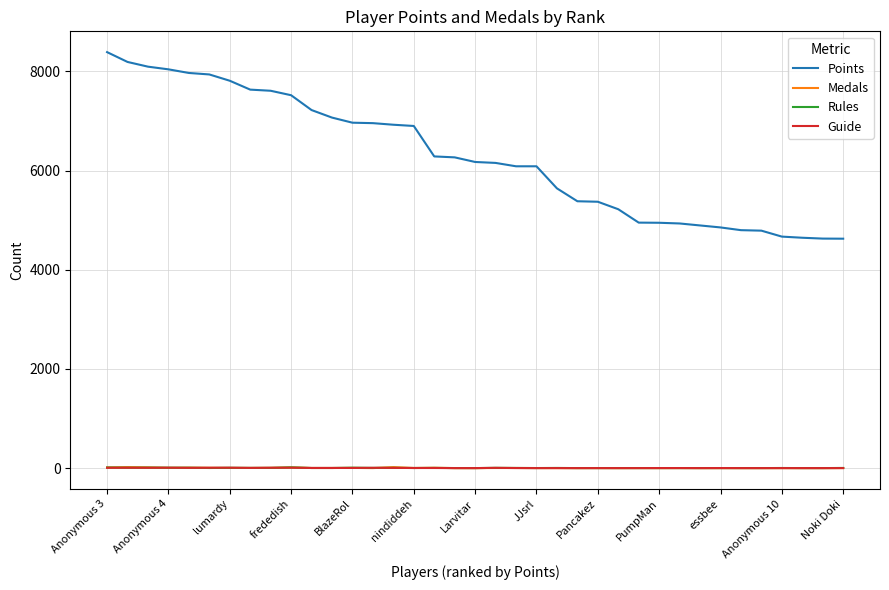

Does the chart have visible grid lines?

Yes